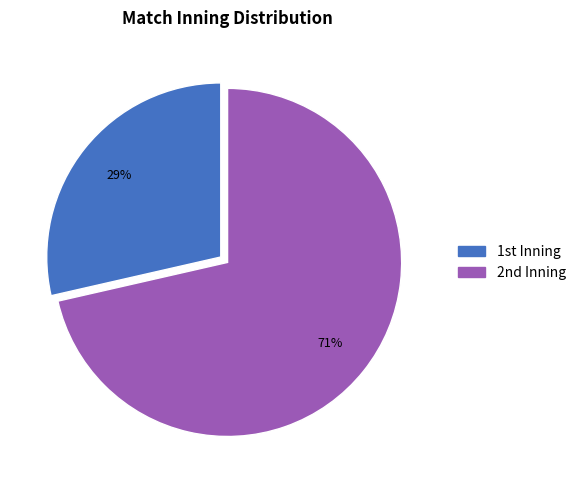

Rank the categories by value from highest to lowest.

2nd Inning, 1st Inning